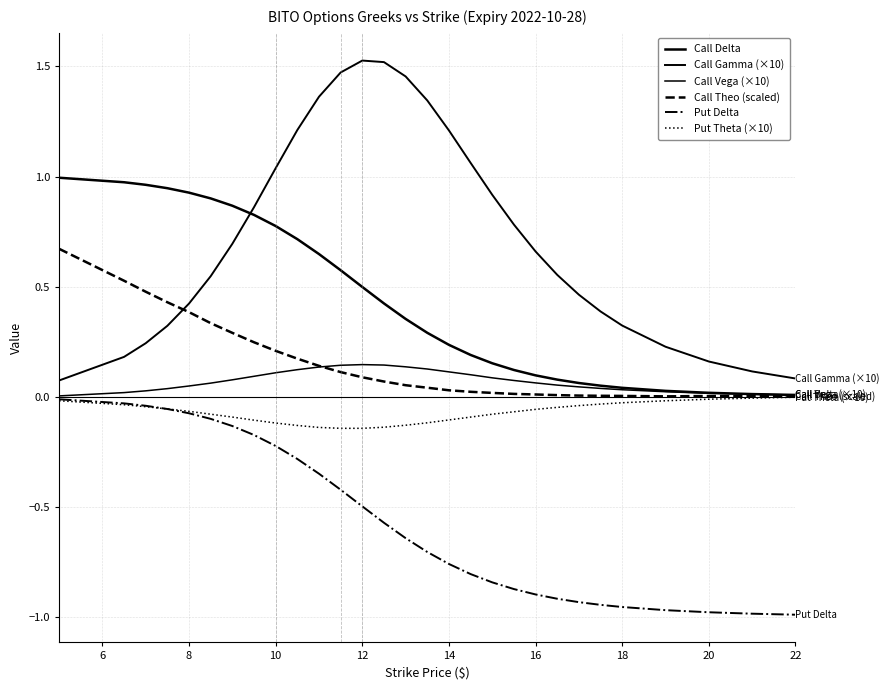

What is the difference between the second highest and minimum values in the Call Delta series?

1.0